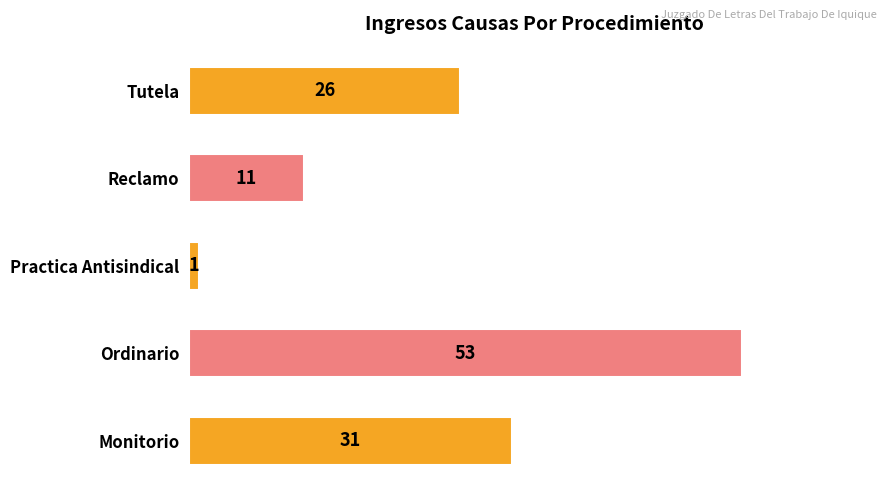

List the labels in order of value, largest first.

Ordinario, Monitorio, Tutela, Reclamo, Practica Antisindical